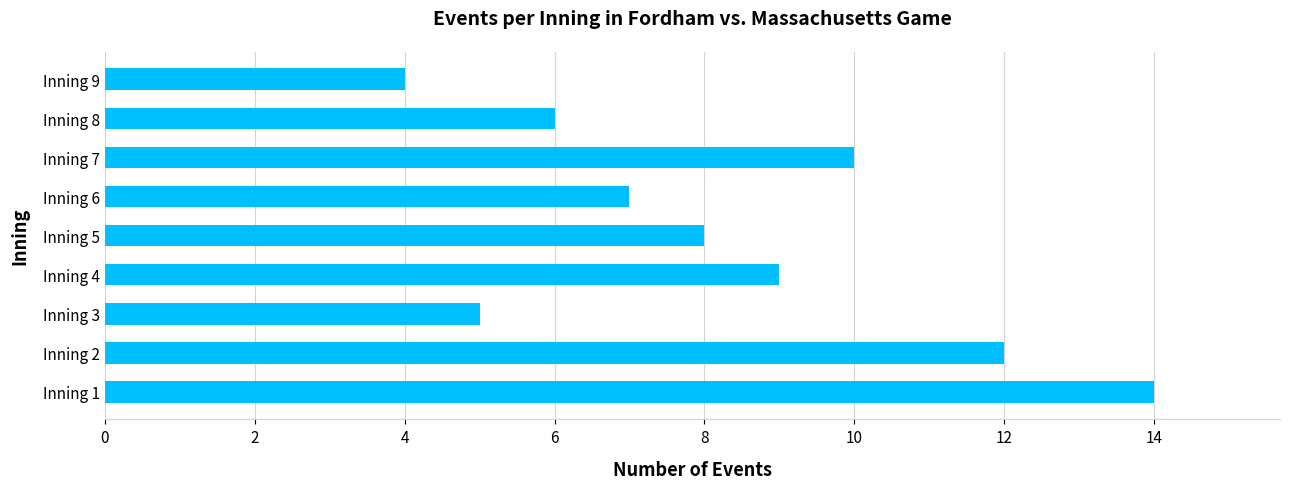

Is it true that the value at Inning 2 is 12?

True